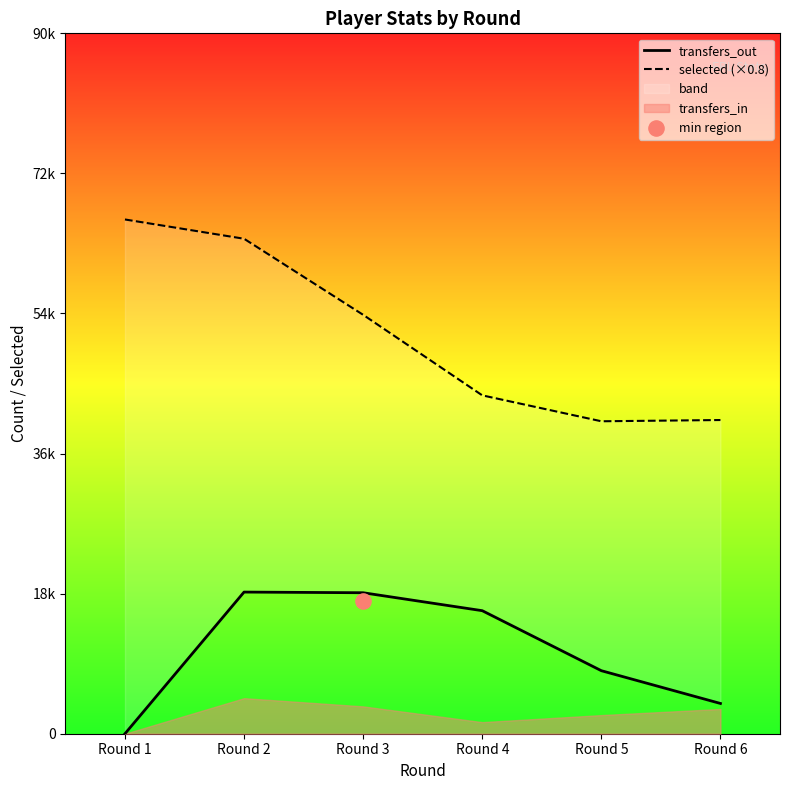

Which series has the largest total across all categories?

selected (×0.8)